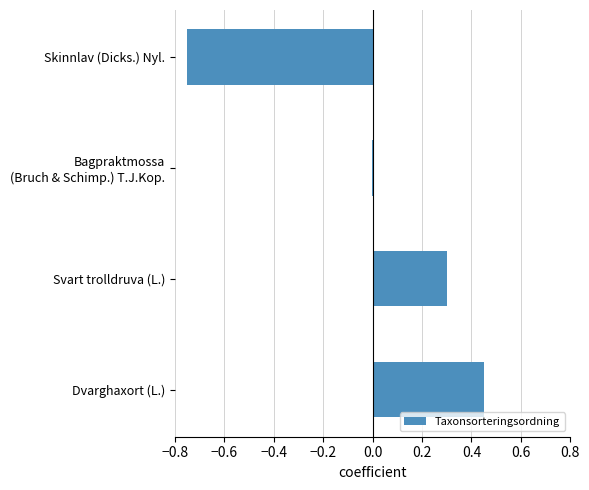

The chart shows a value of 0.1 at Svart trolldruva (L.). True or false?

False